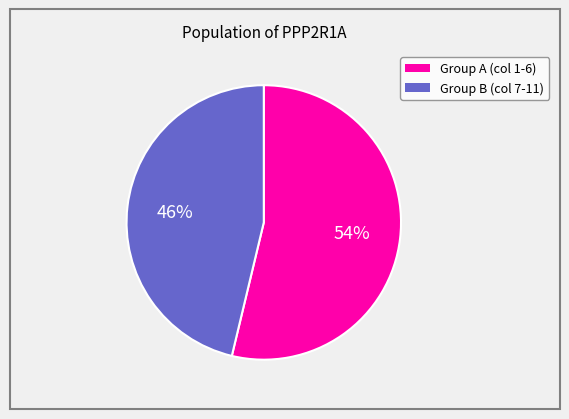

To the nearest percent, what is the average slice percentage?

50%